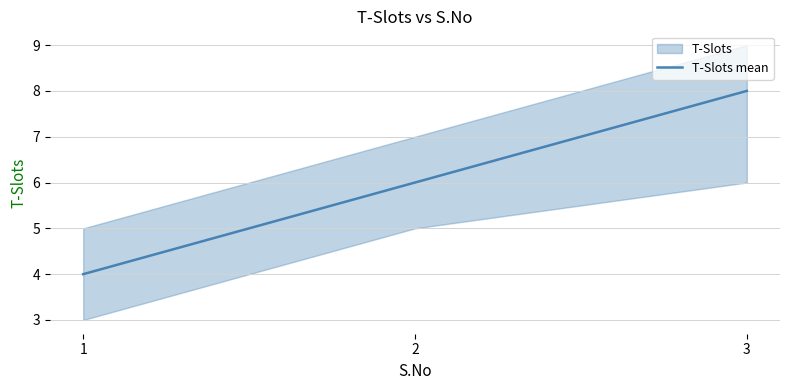

Is it true that the value at 2 is 6?

True